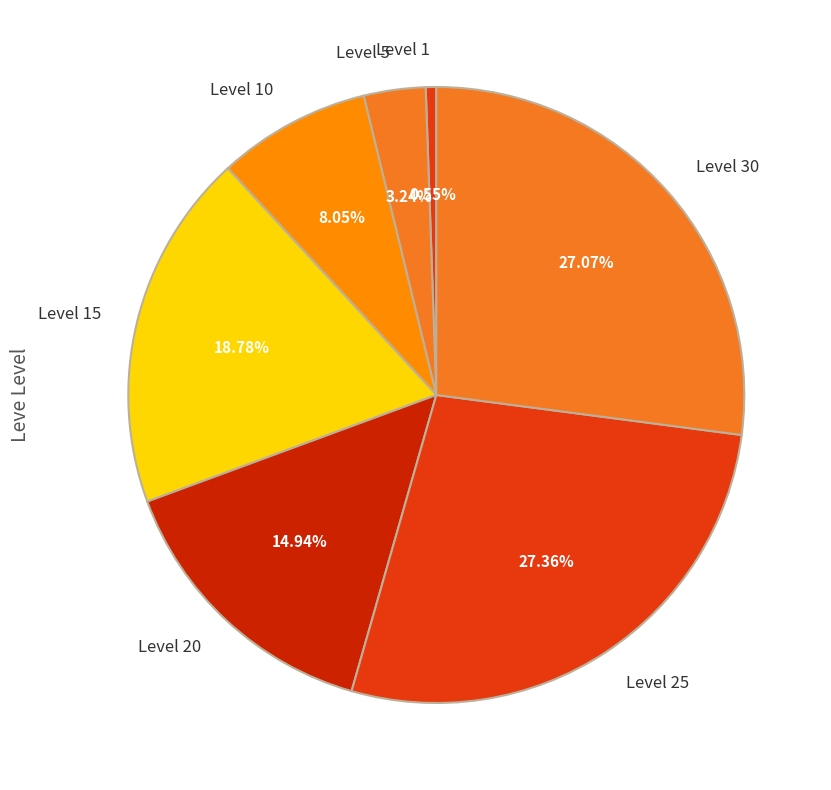

How many segments does this pie chart have?

7